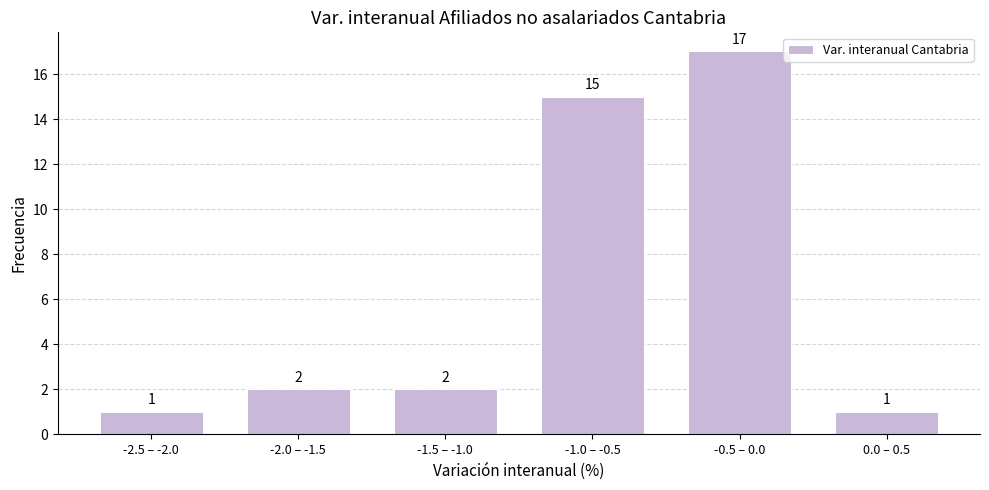

Reading left to right, list all the values displayed in this chart.

1	2	2	15	17	1